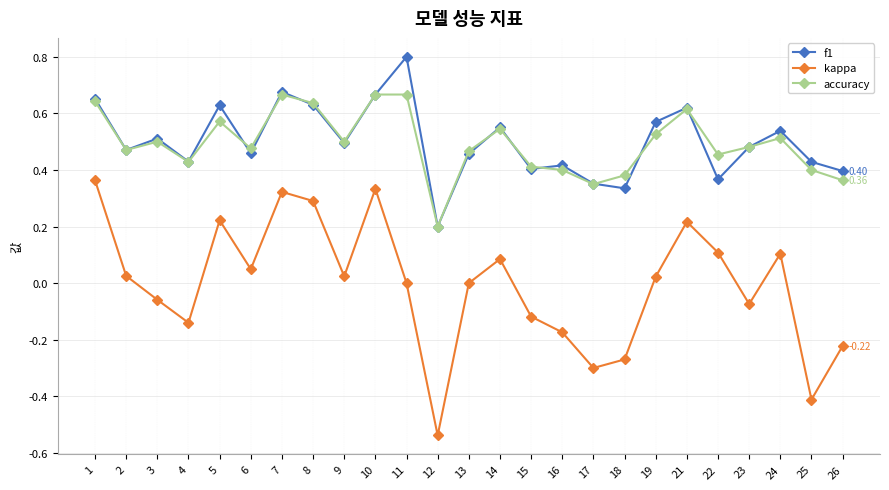

How many interior local valleys does the kappa series have?

7